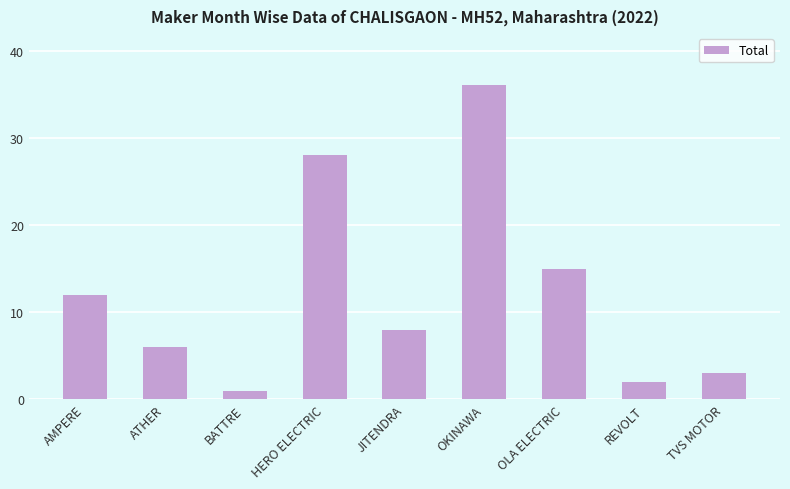

What is the value of the 4th bar from the left?

28